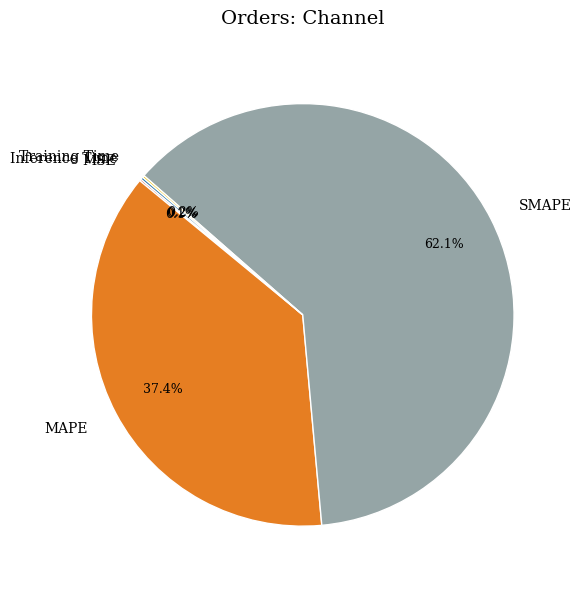

What percentage is NOT represented by MAPE?

62.6%